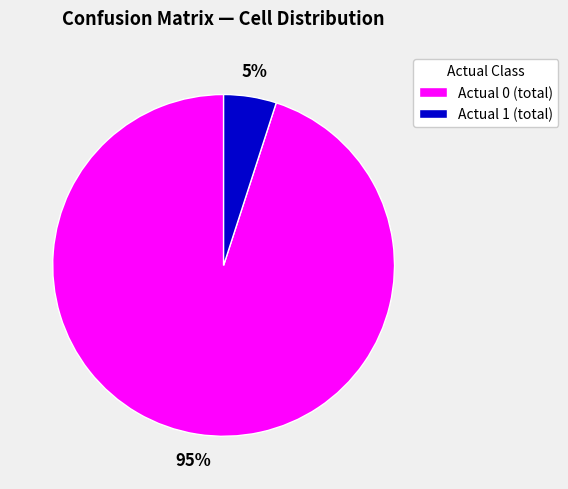

What percentage is the Actual 1 (total) slice, to the nearest percent?

5%